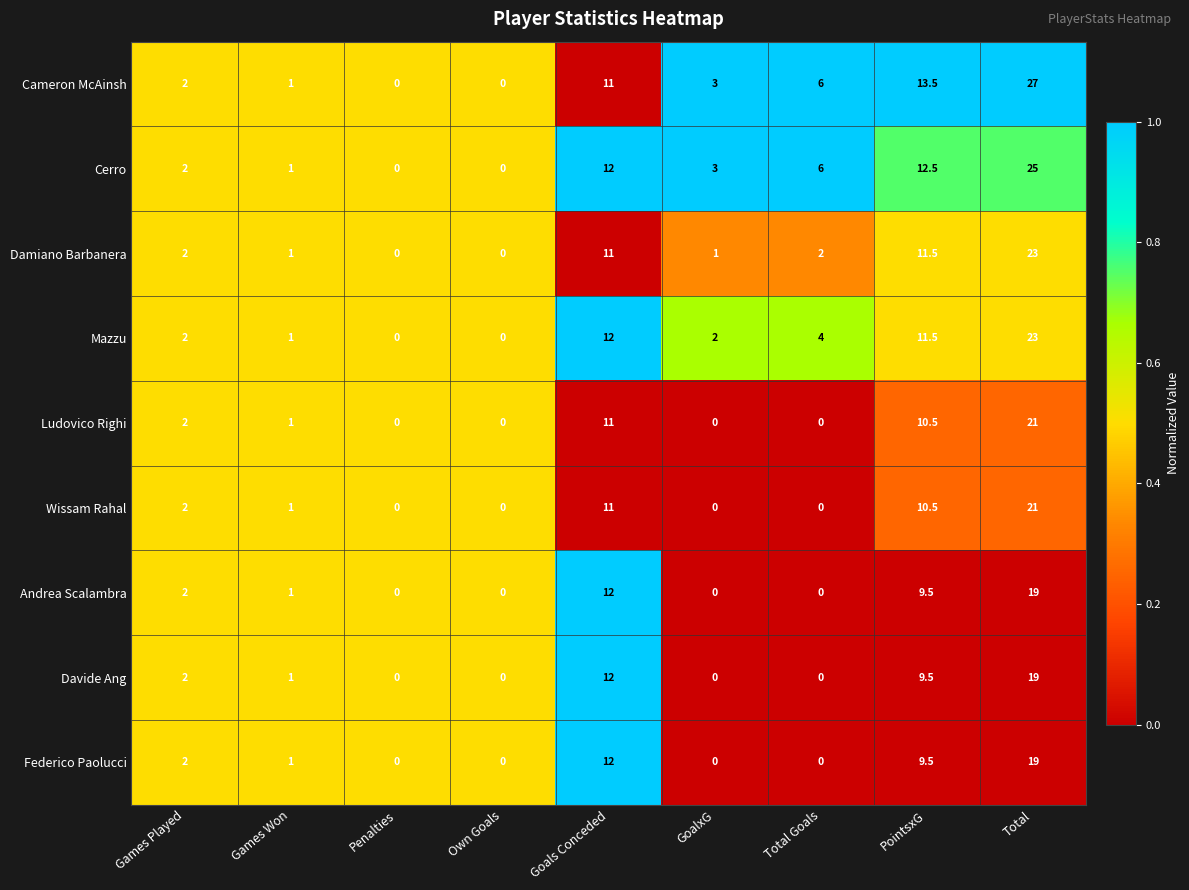

At which category is the sum across all series the highest?

Total